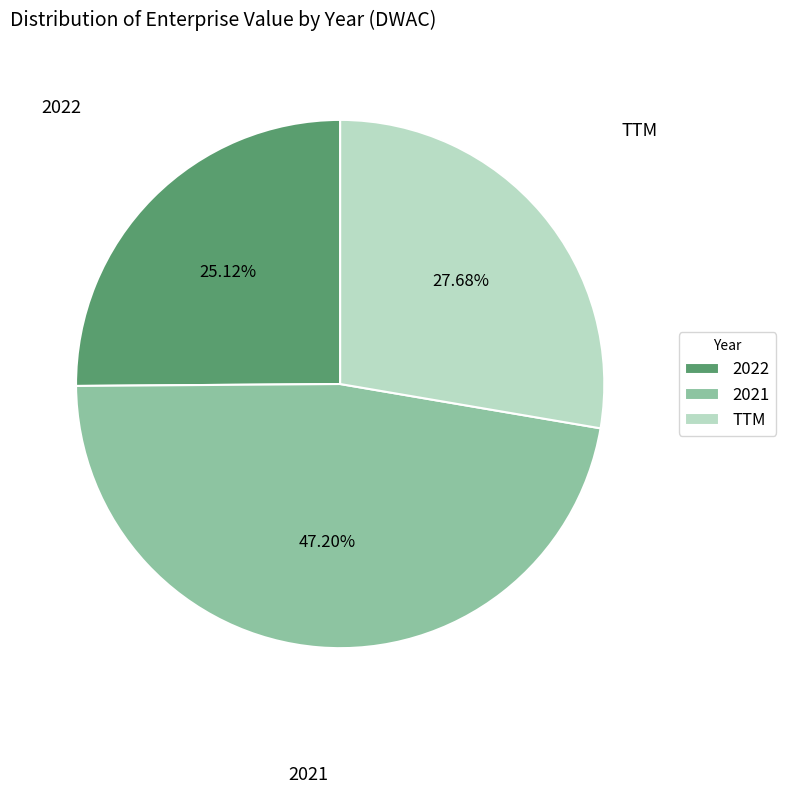

To the nearest percent, what is the difference between the 2021 and 2022 slice percentages?

22%